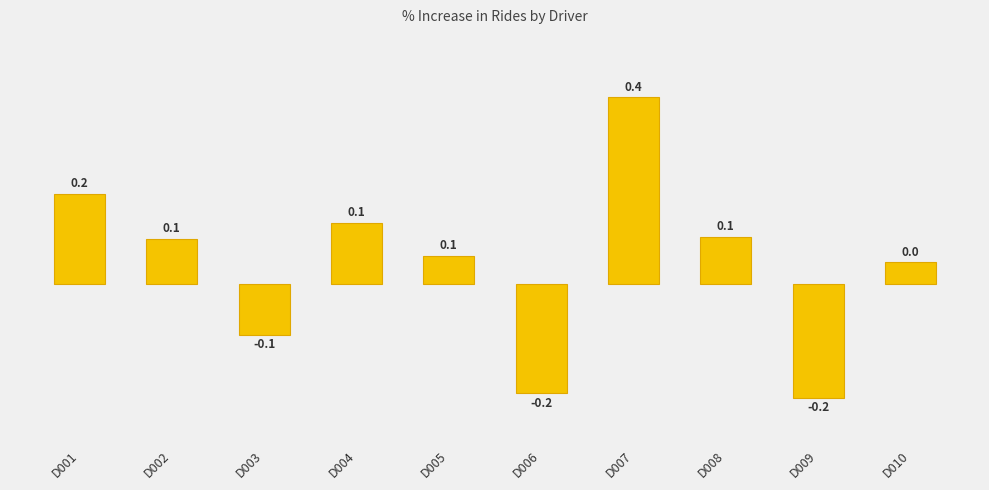

At which category does the chart reach its peak across all series?

D007